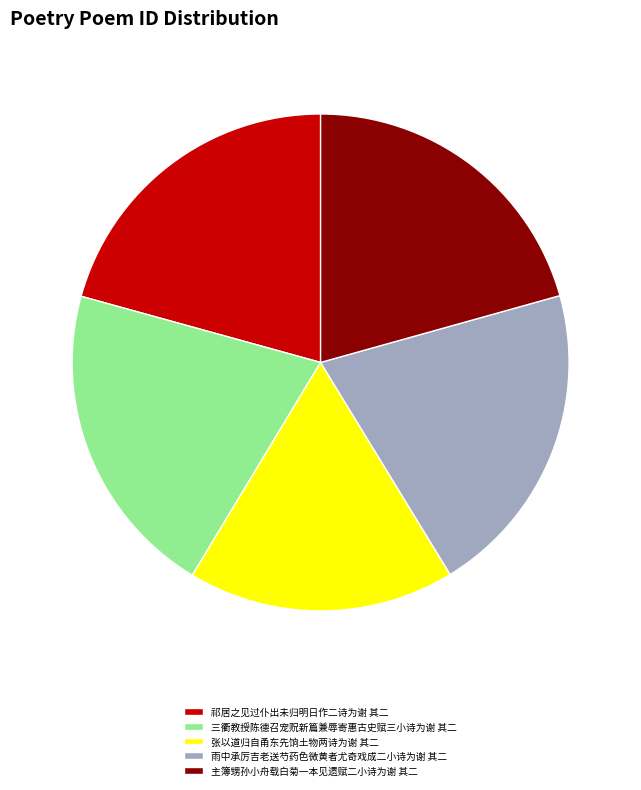

Do 雨中承厉吉老送芍药色微黄者尤奇戏成二小诗为谢 其二 and 主簿甥孙小舟载白菊一本见遗赋二小诗为谢 其二 together represent more than half of the pie?

No